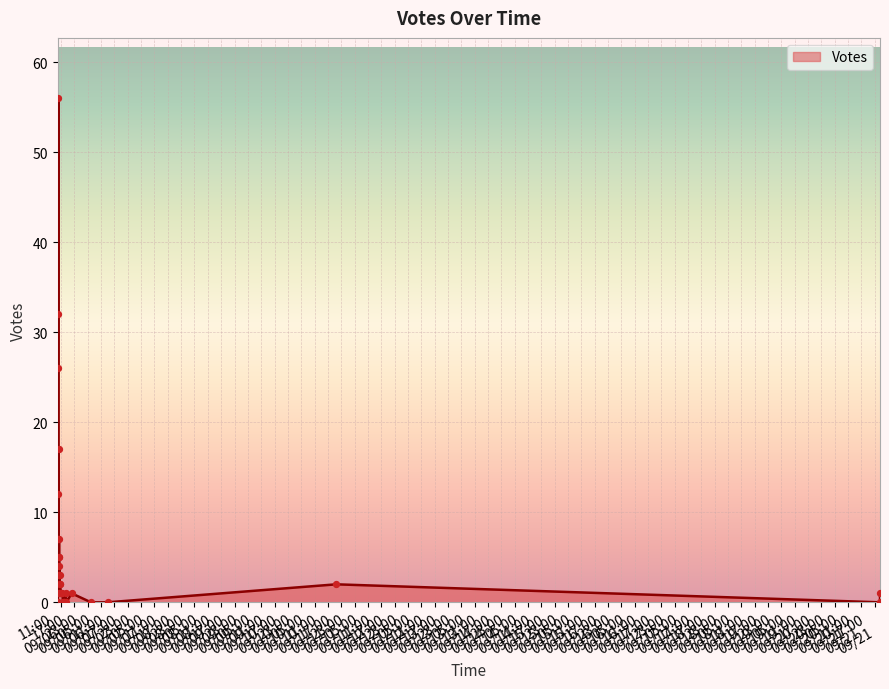

What is the change in value from 2019-09-06 10:04 to 2019-09-06 09:30?

-1